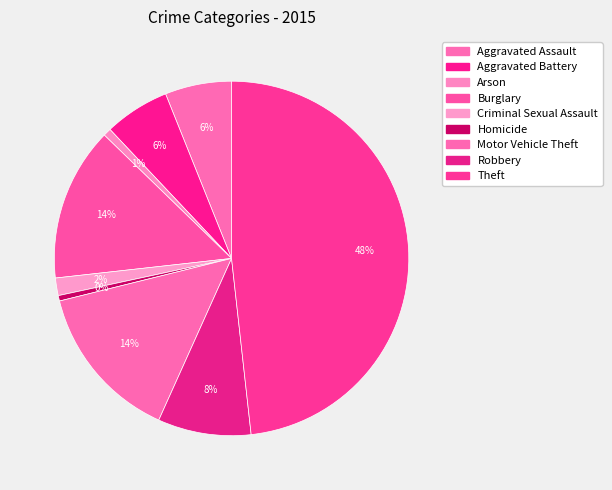

Which category has the smallest portion of the pie?

Homicide